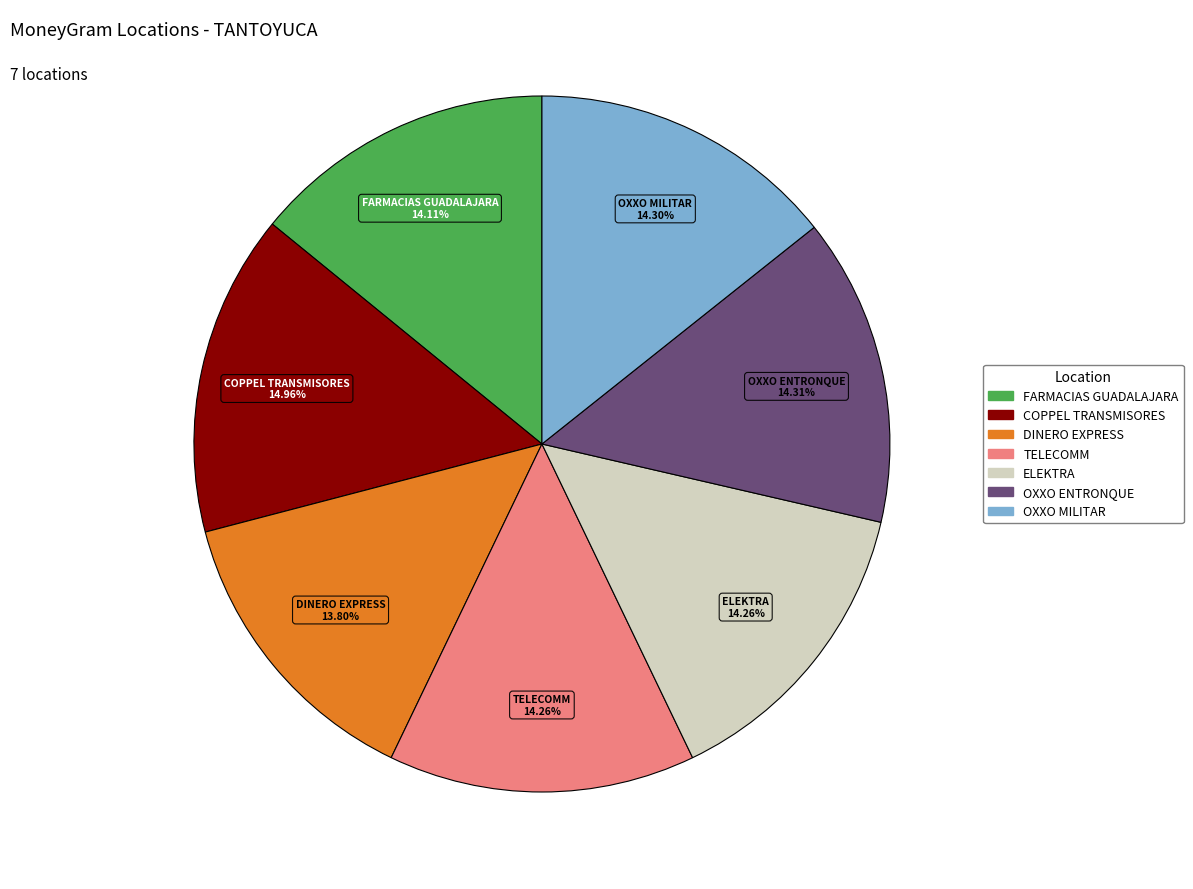

Do DINERO EXPRESS and COPPEL TRANSMISORES together represent more than half of the pie?

No